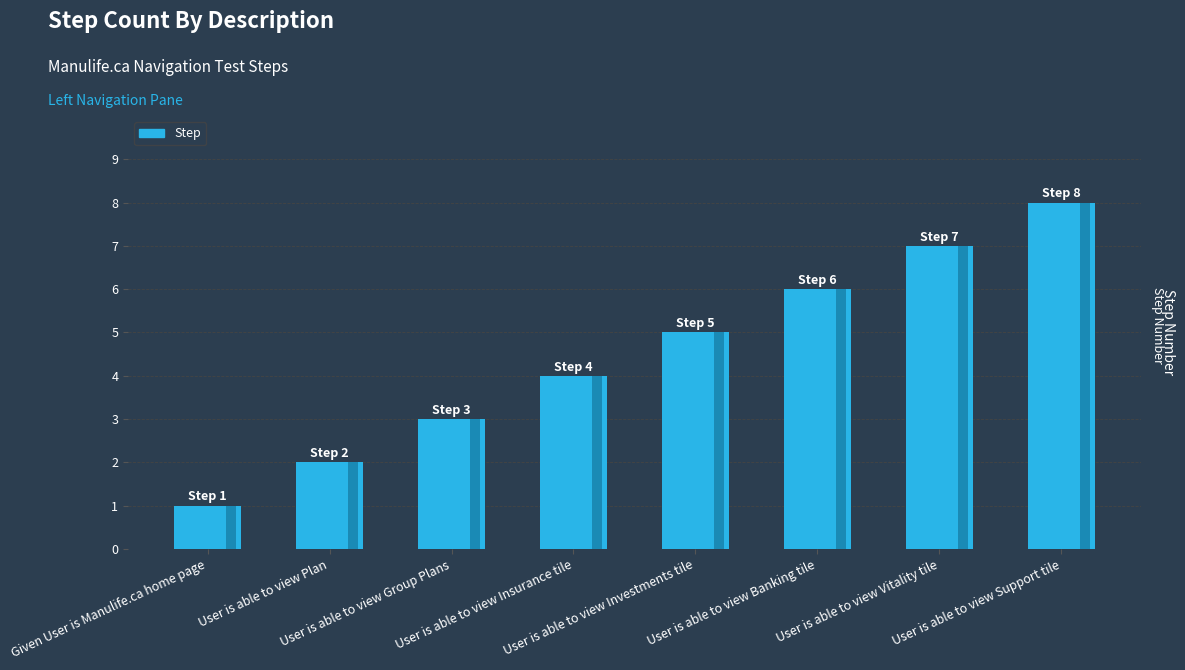

What is the minimum value shown in the chart?

1